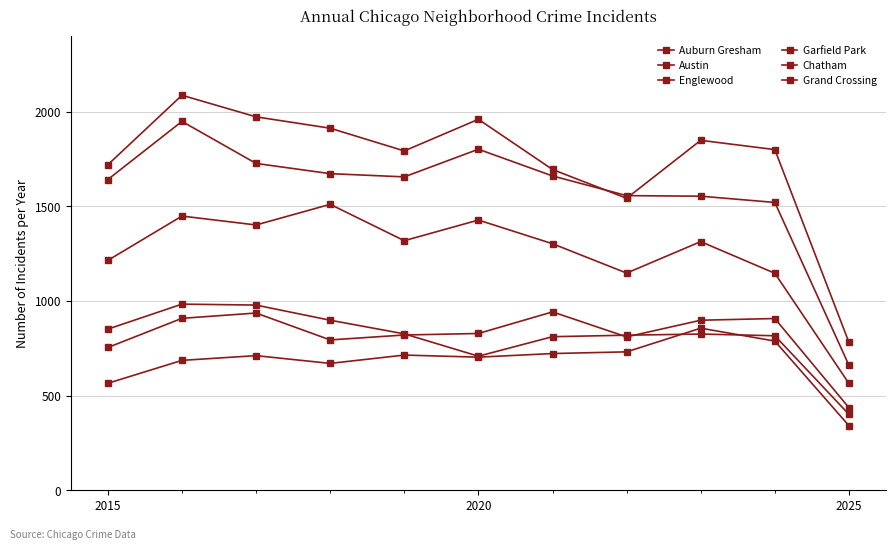

How many lines are shown in the chart?

6